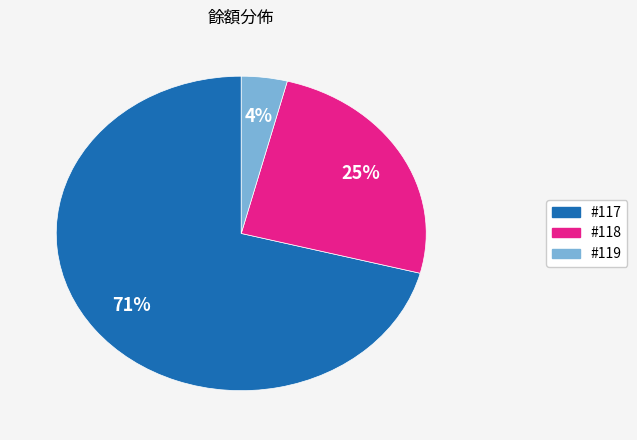

To the nearest percent, what is the difference between the largest and smallest slice percentages?

67%